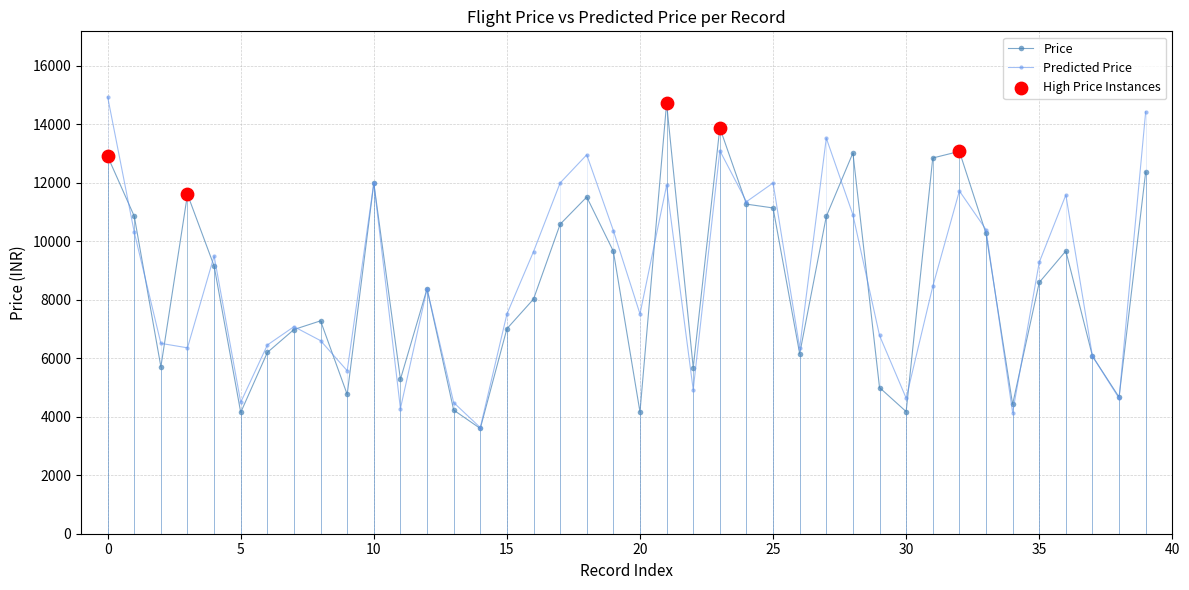

How many interior local valleys does the Predicted Price series have?

12